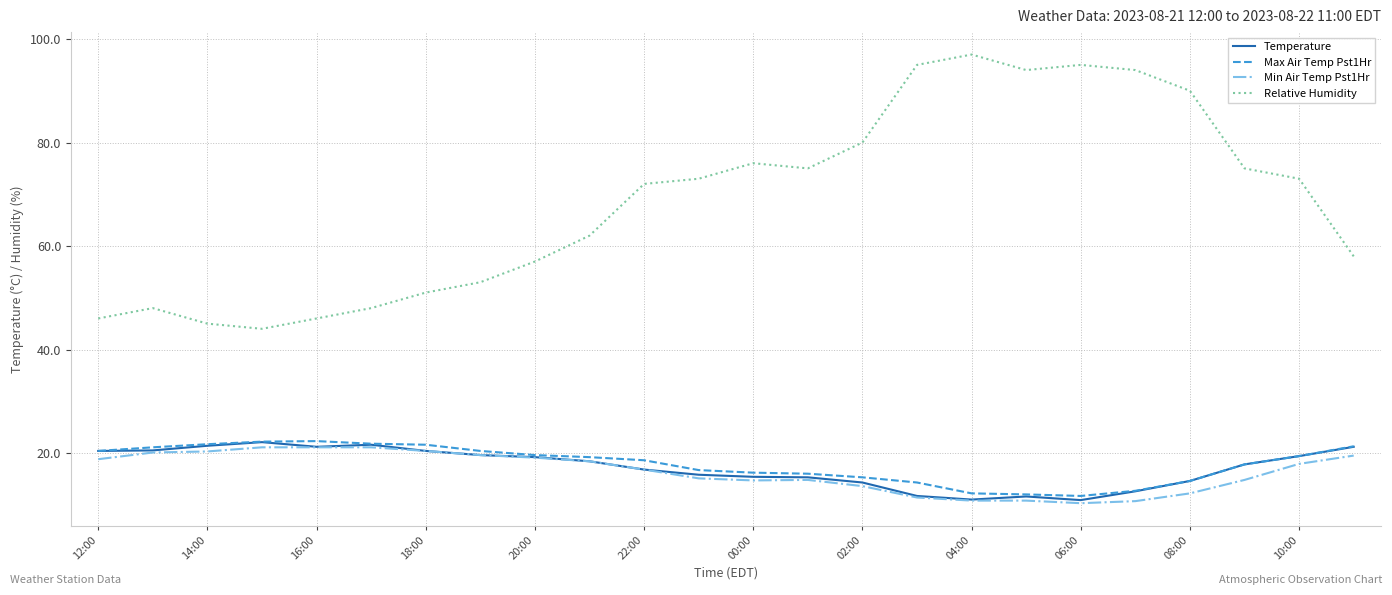

True or false: Min Air Temp Pst1Hr and Relative Humidity cross at least once.

False